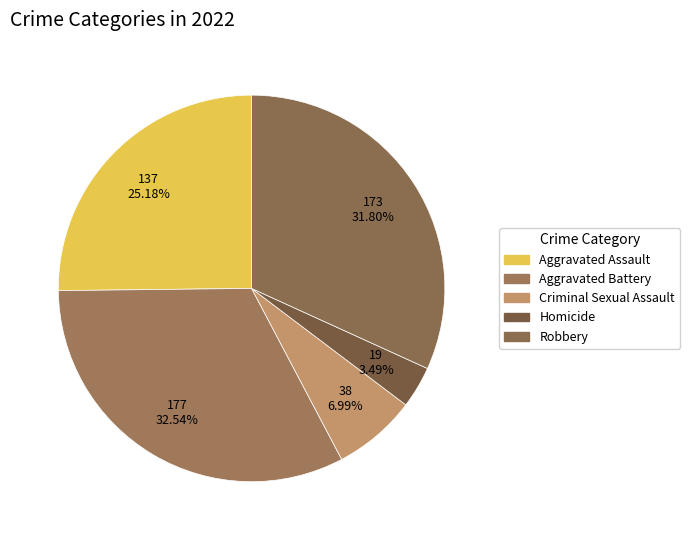

To the nearest percent, what is the difference between the largest and smallest slice percentages?

29%